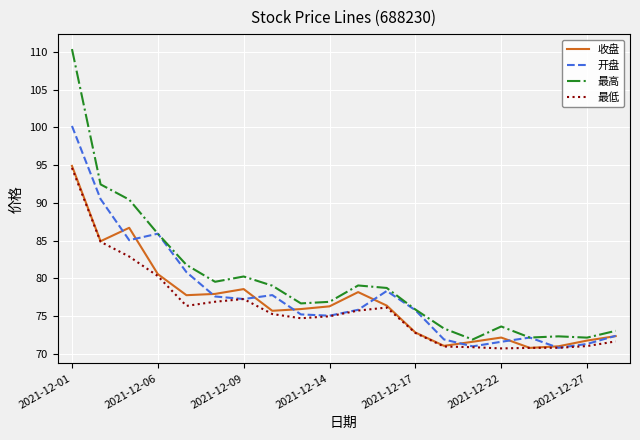

What is the difference between the second highest and minimum values in the 开盘 series?

19.7